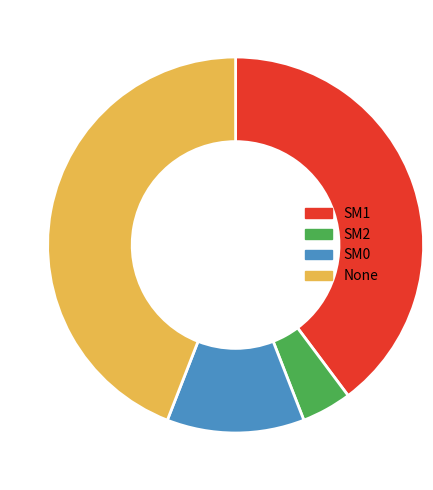

Does SM2 represent more than half of the total?

No